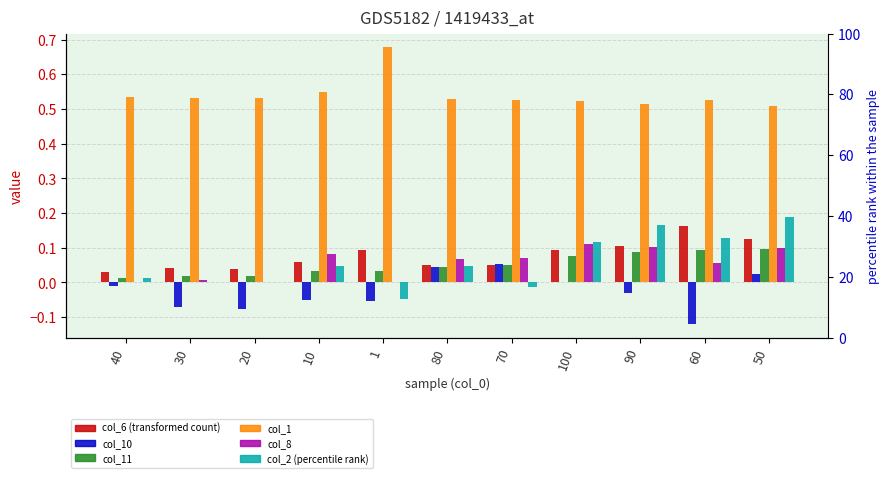

What is the maximum value for col_6?

0.2